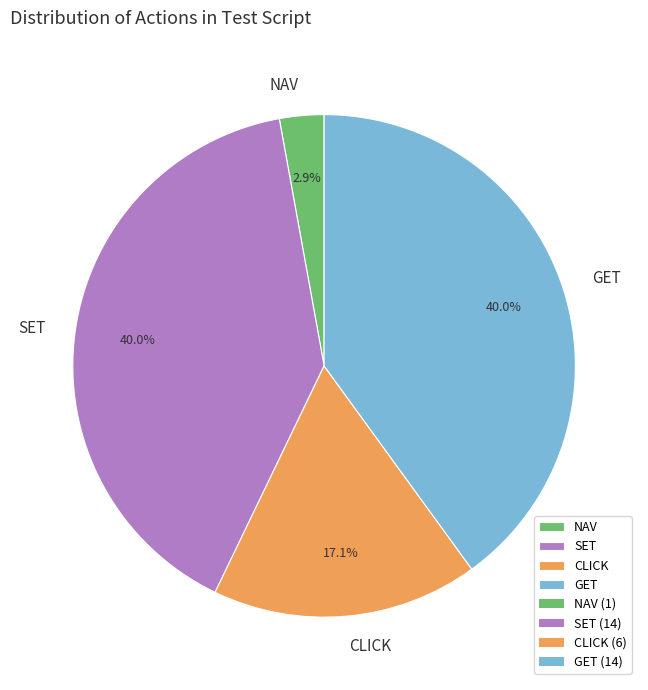

What is the ratio of the value at GET to the value at CLICK?

2.3